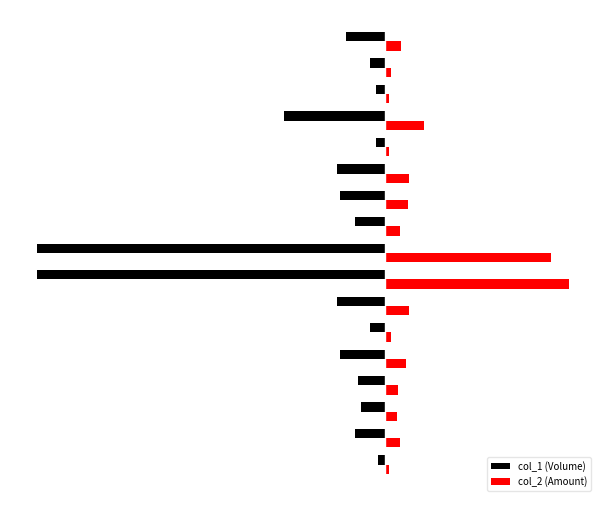

What are all the series names shown in the legend?

col_1 (Volume), col_2 (Amount)